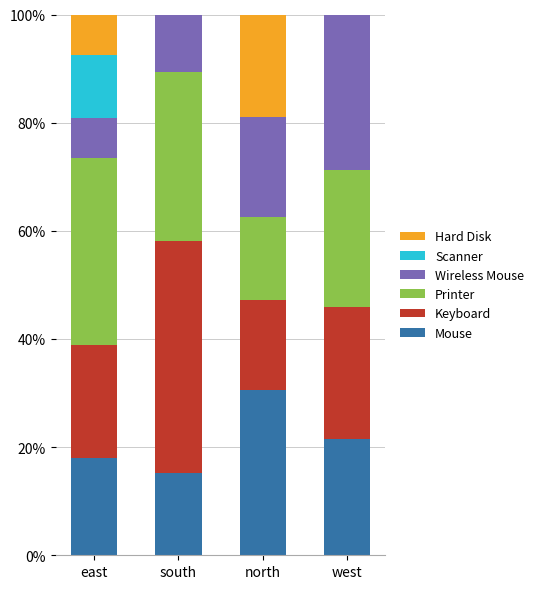

Are the bars grouped side by side (vs. stacked)?

No